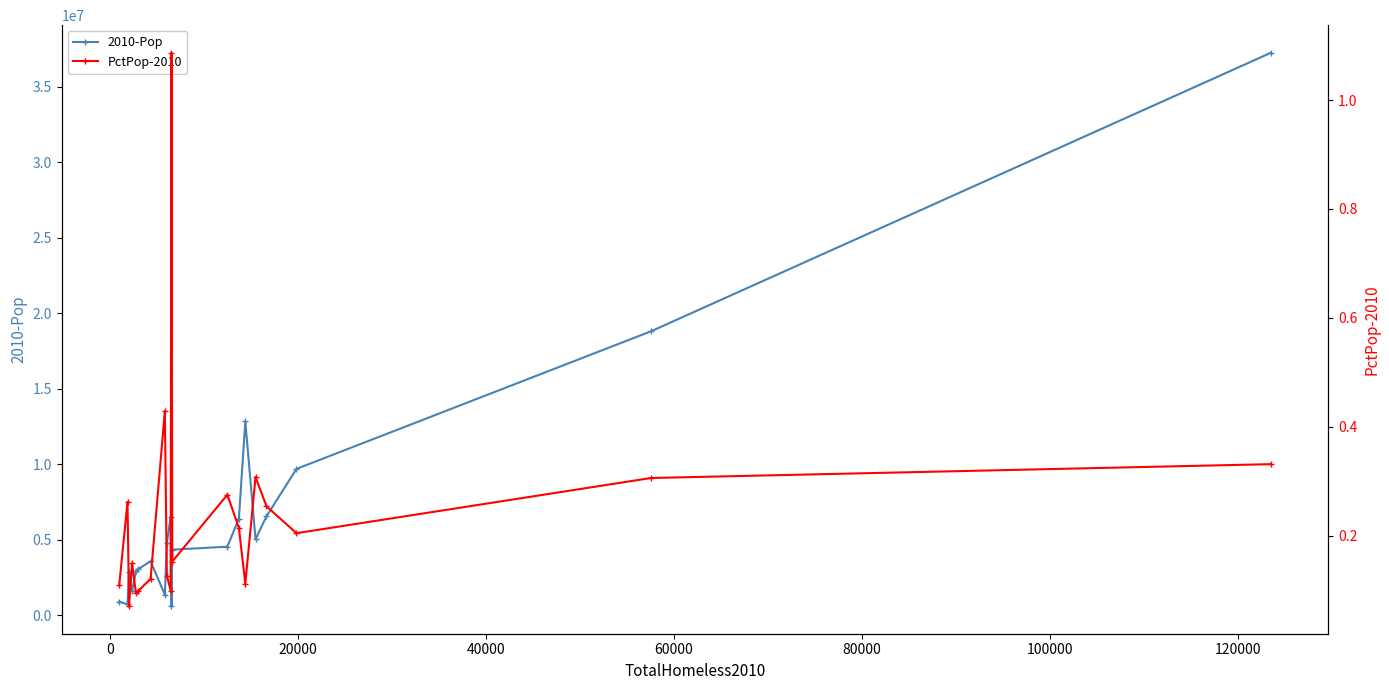

What is the value of the 2010-Pop point at the 17th from the left?

6547817